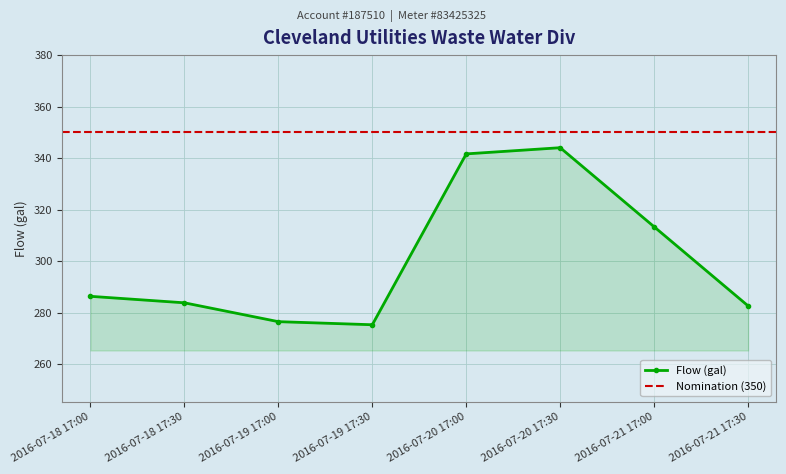

What is the minimum value shown in the chart?

275.3